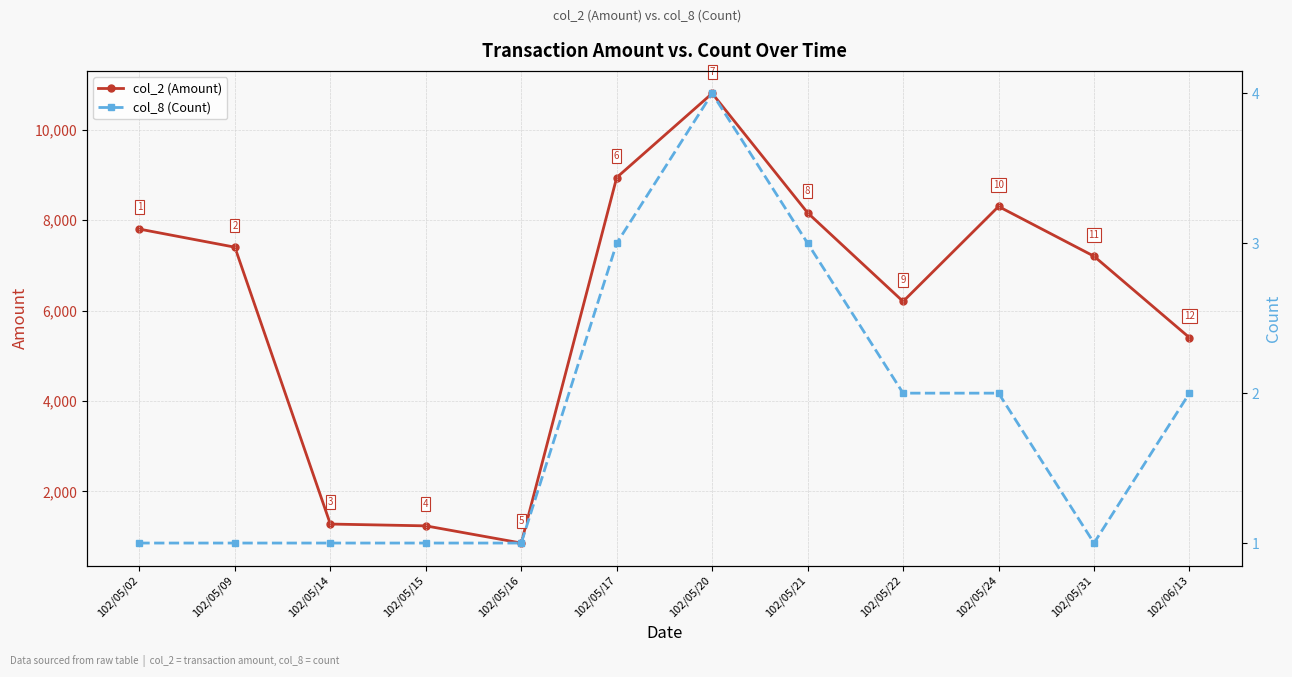

True or false: col_8 (Count) and col_2 (Amount) cross at least once.

False